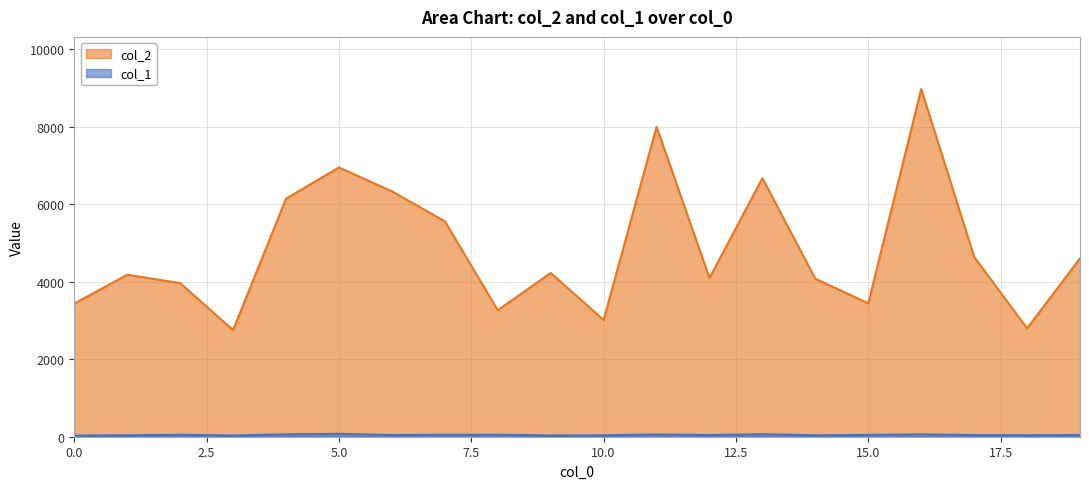

Which series has the largest total across all categories?

col_2